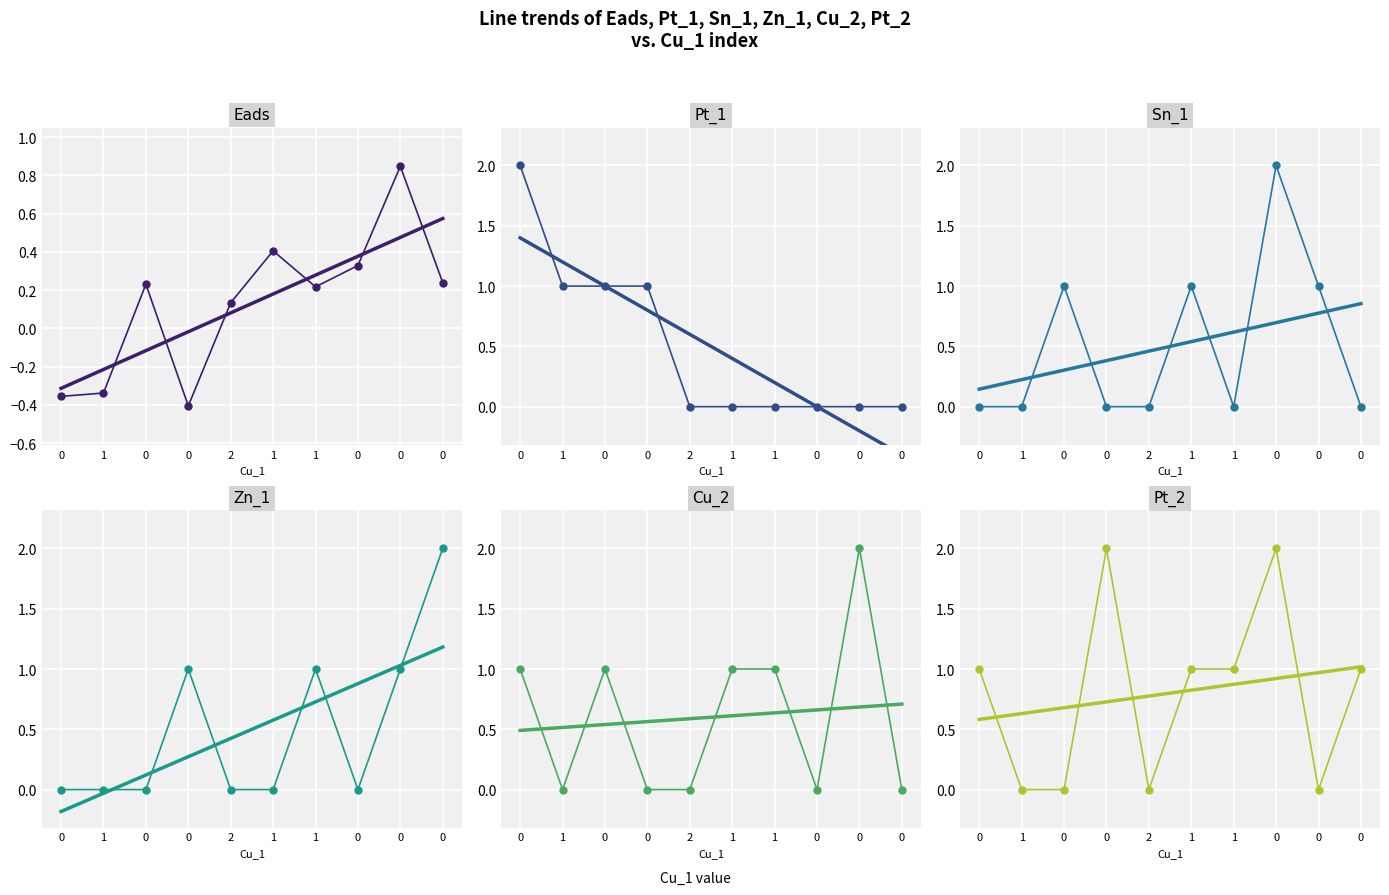

True or false: Pt_2 and Eads intersect in this chart.

True